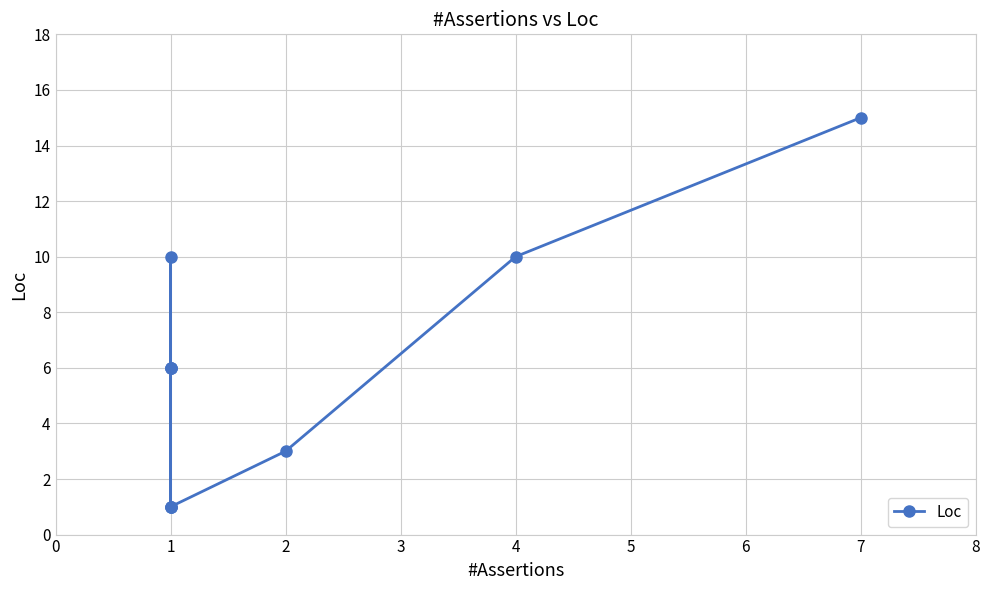

How many lines are shown in the chart?

1